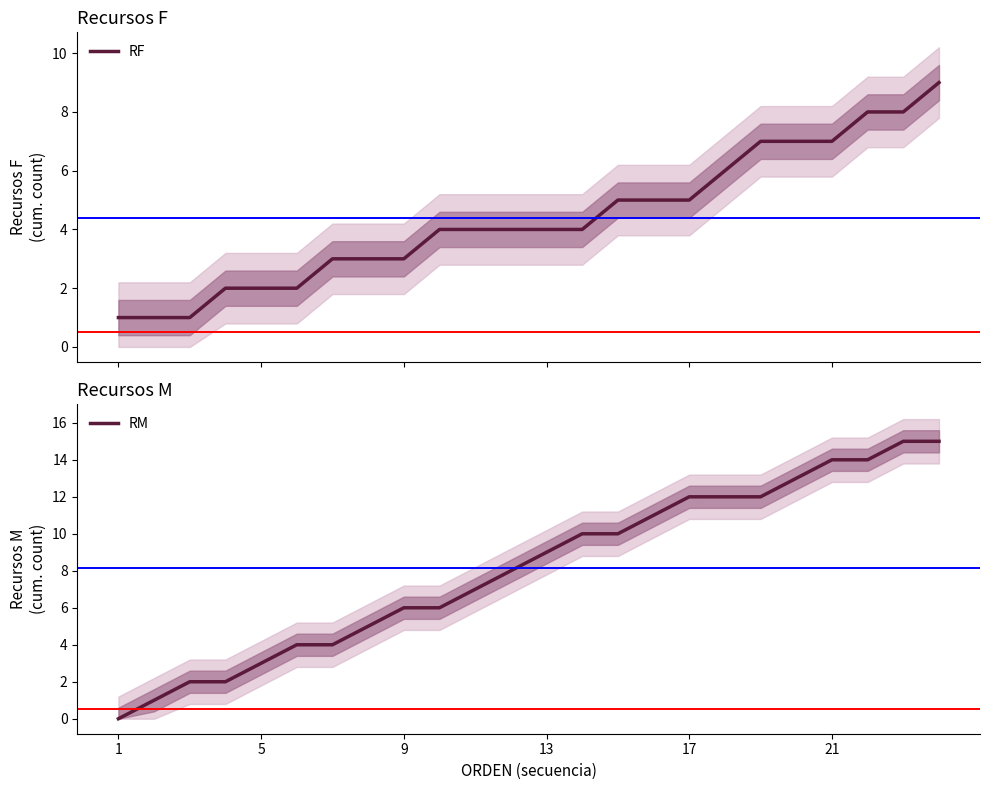

What is the maximum value for RF?

9